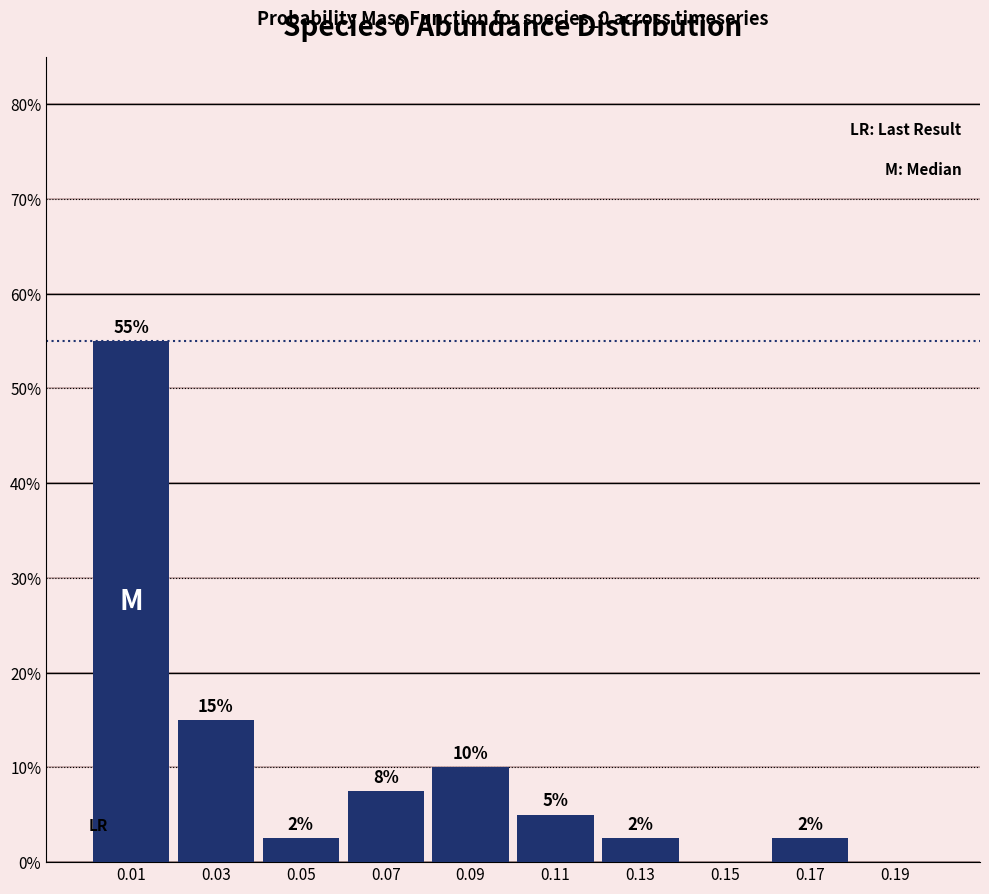

Which range on the x-axis has the tallest bar?

0.00 to 0.02